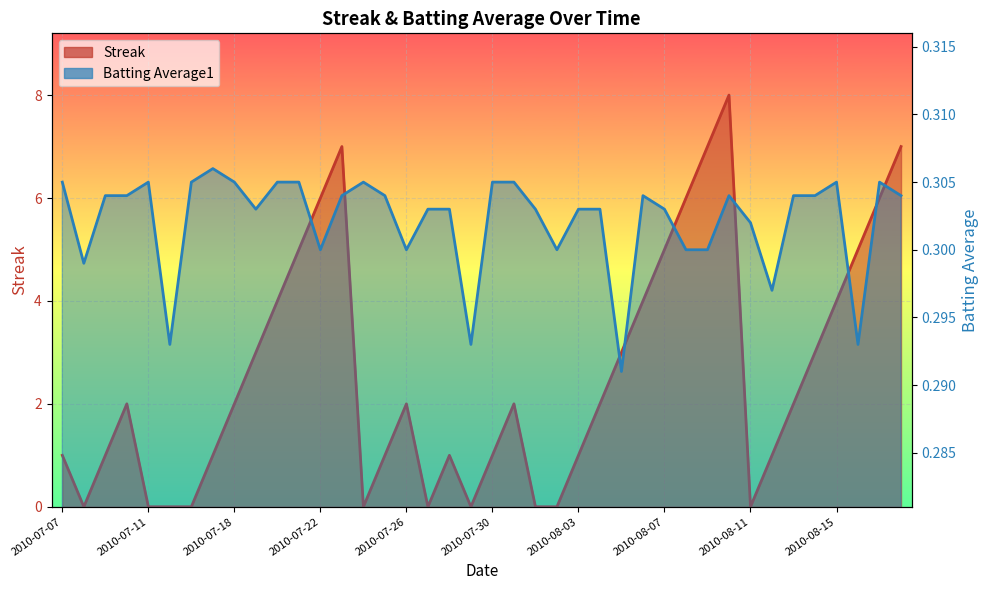

Which category has the lowest value across all series?

2010-07-08